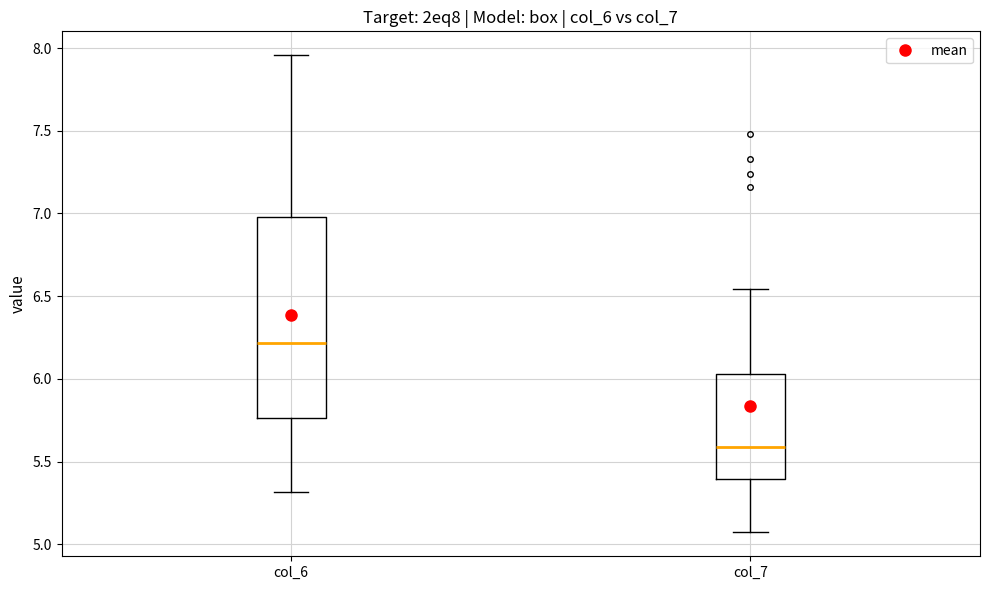

Which box's median line is the highest?

col_6